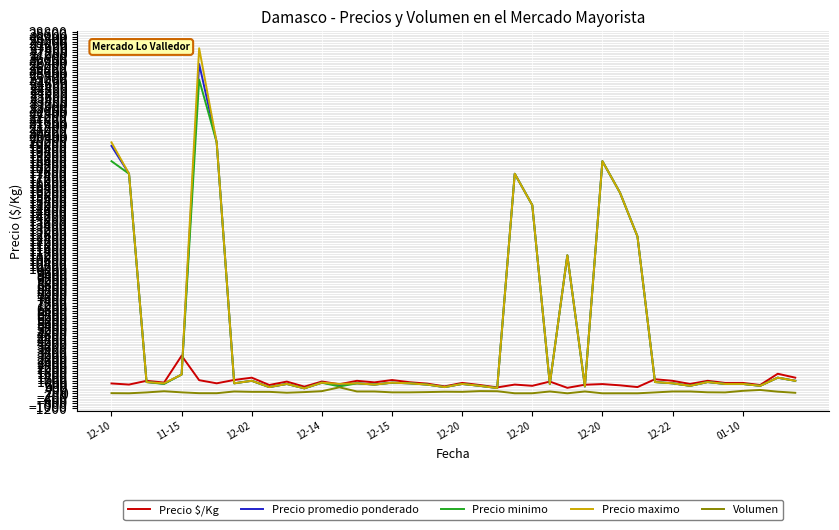

Which series has the largest range (max minus min)?

Precio maximo